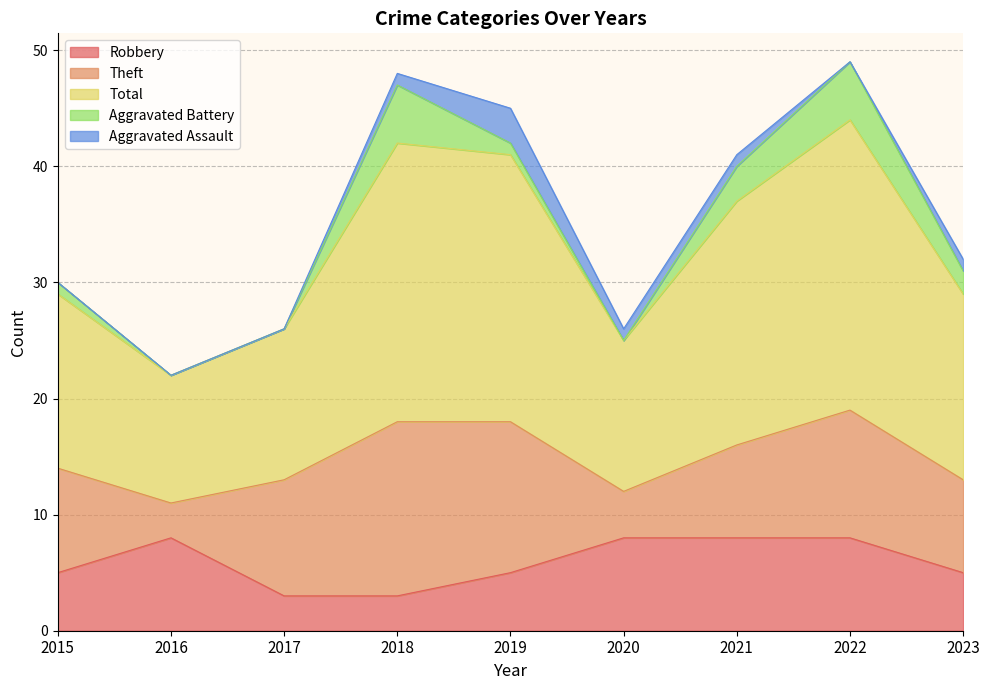

Does the chart display data point markers on the line(s)?

No